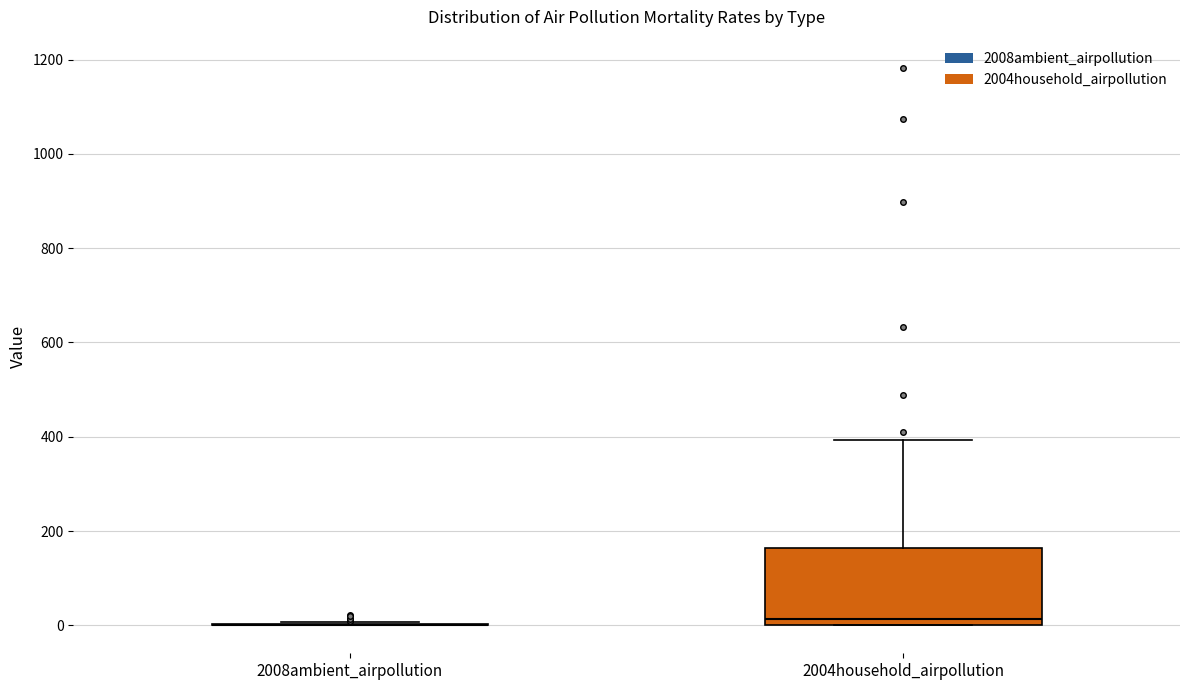

Which box is the tallest, from its lower edge to its upper edge?

2004household_airpollution